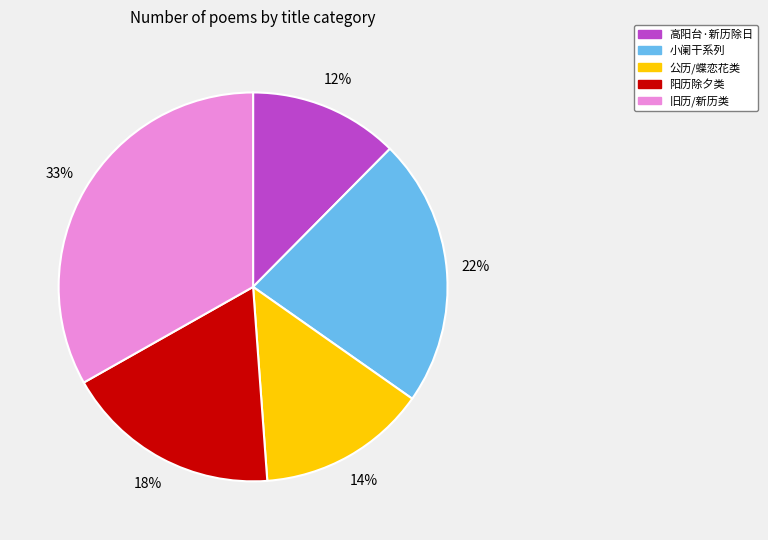

To the nearest percent, what is the difference between the largest and smallest slice percentages?

21%